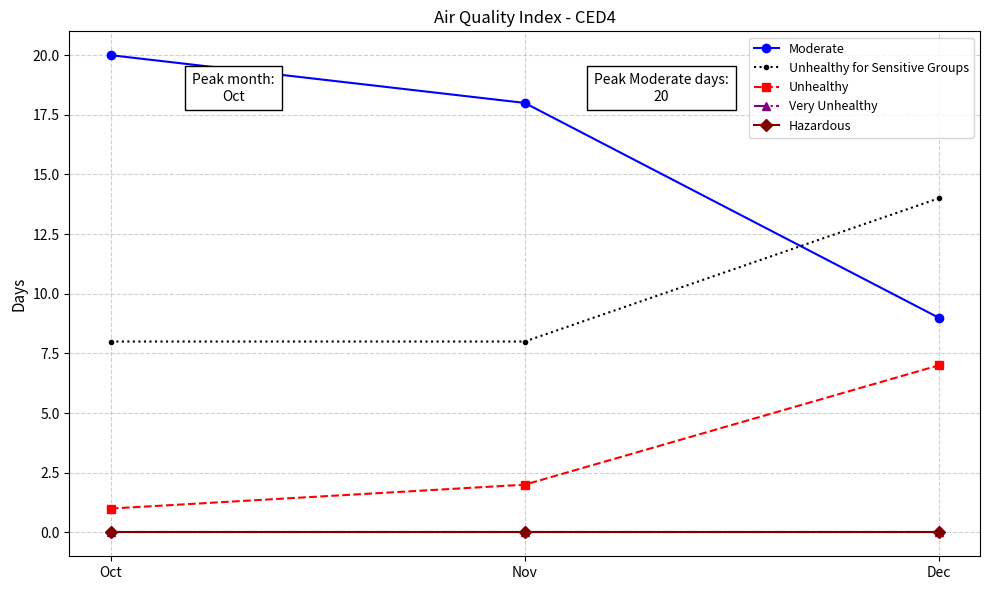

Does the chart have visible grid lines?

Yes